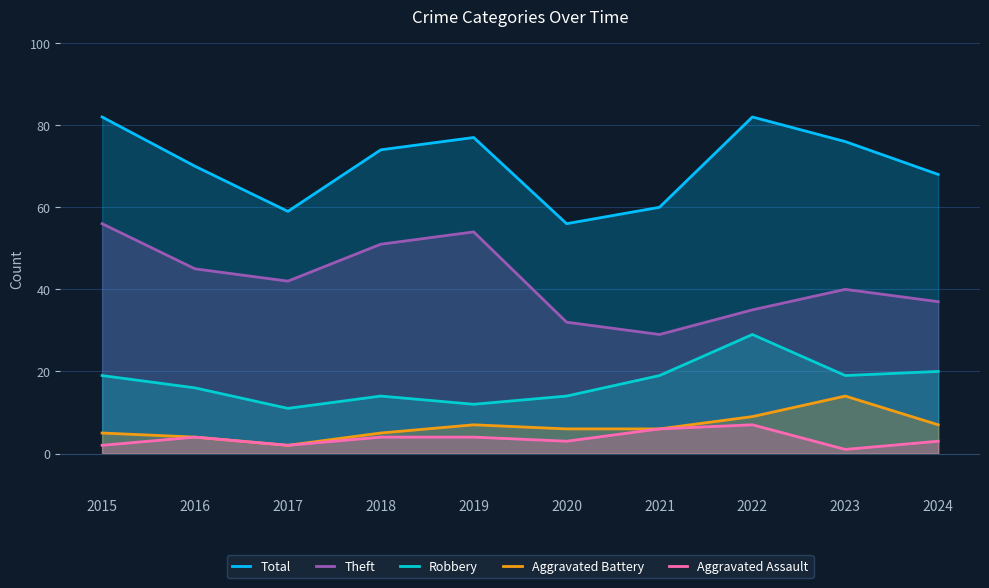

What is the value of the Robbery point at the 3rd from the left?

11